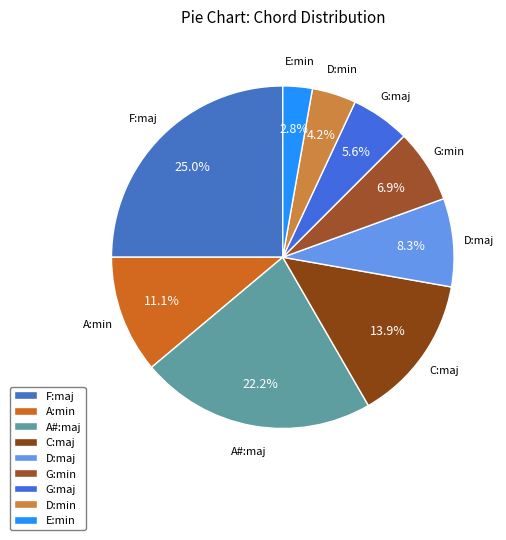

To the nearest percent, what is the combined percentage of C:maj and F:maj?

39%